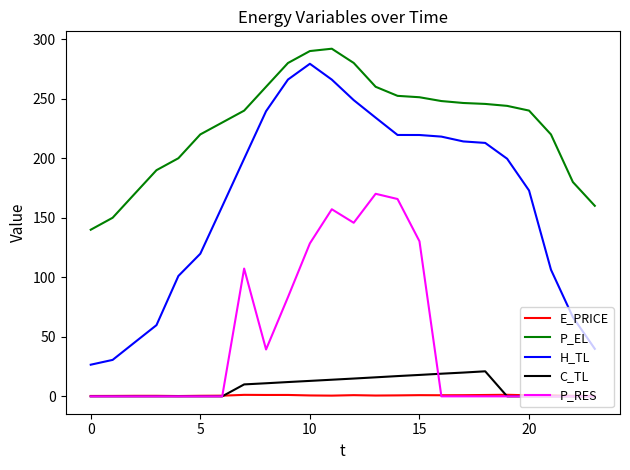

Which series has the largest total across all categories?

P_EL